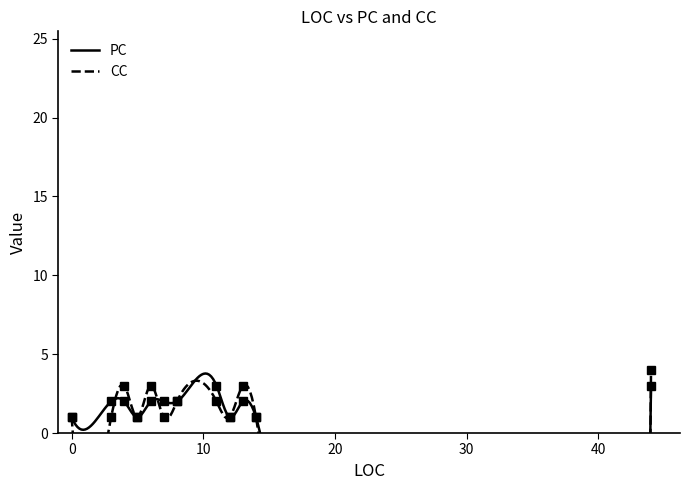

How many distinct data groups are displayed?

2